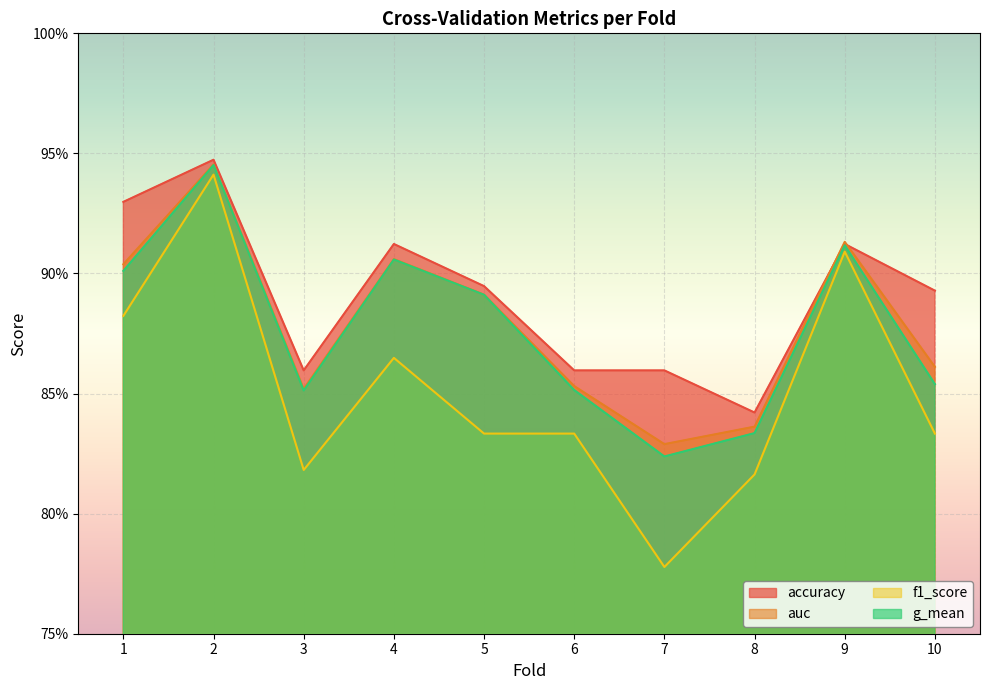

What is the total value across all series at 10?

3.4